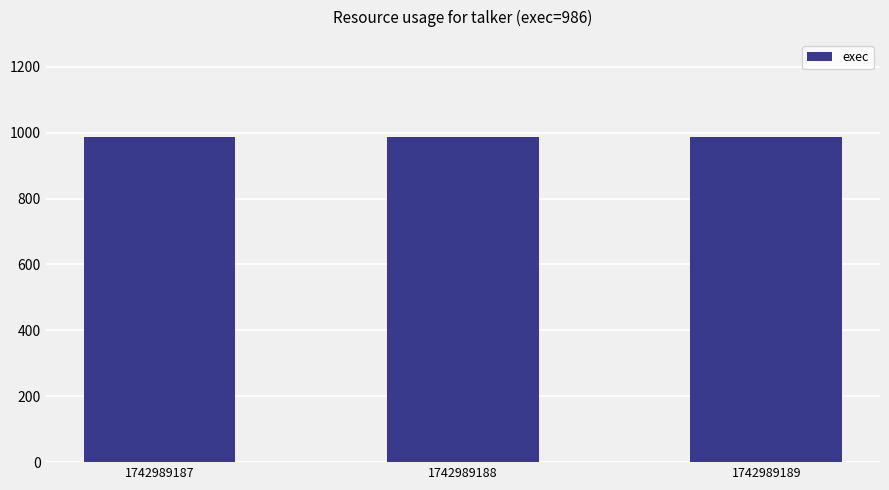

The exec series shows 986 at 1742989189. True or false?

True